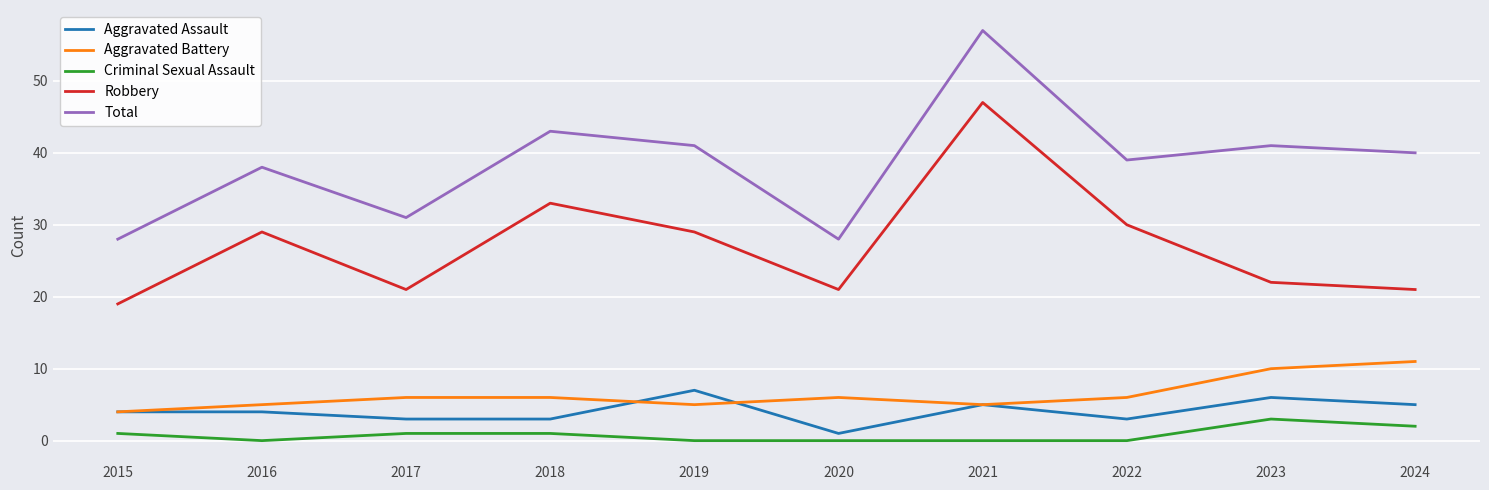

How many distinct data groups are displayed?

5